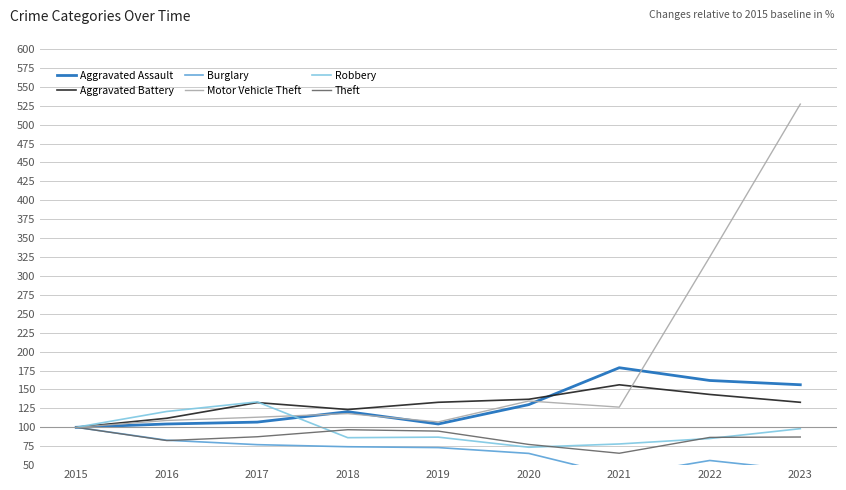

What are all the series names shown in the legend?

Aggravated Assault, Aggravated Battery, Burglary, Motor Vehicle Theft, Robbery, Theft